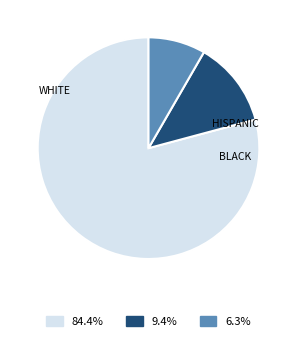

Does 84.4% represent more than half of the total?

Yes